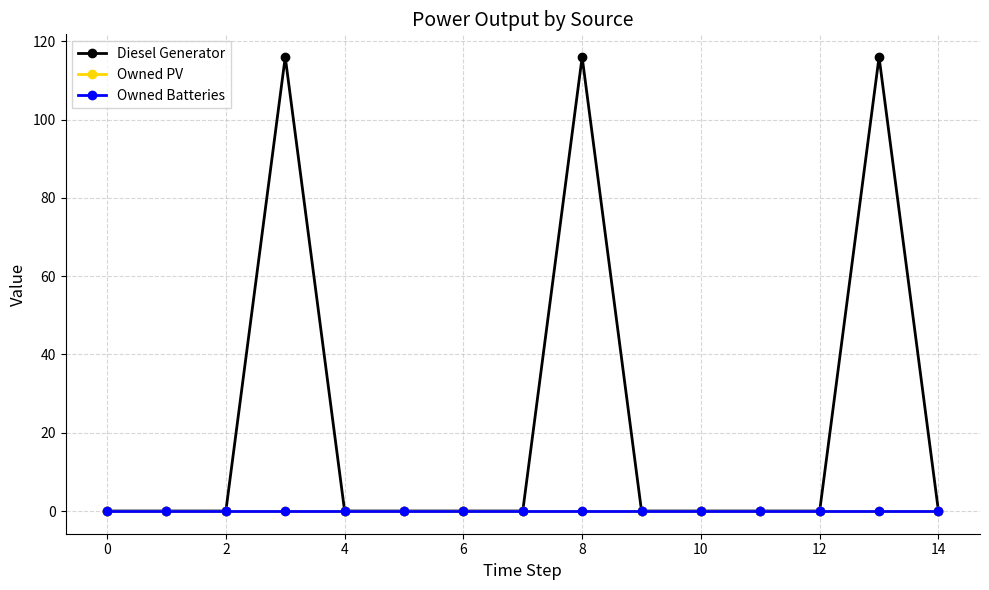

True or false: Owned Batteries and Diesel Generator intersect in this chart.

False